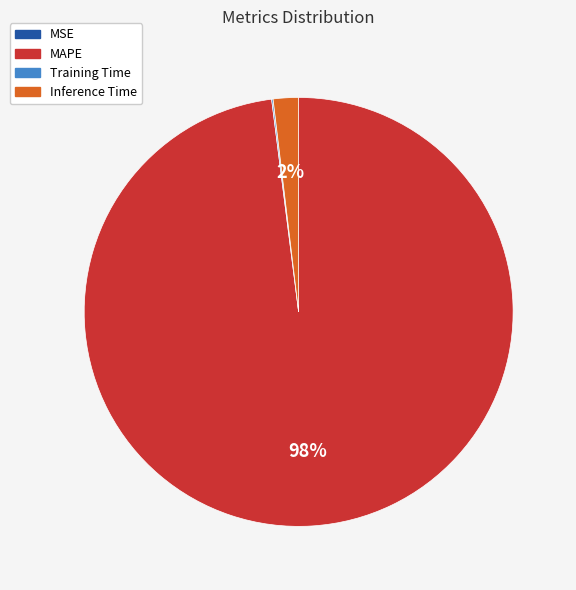

Does any single category account for the majority?

Yes